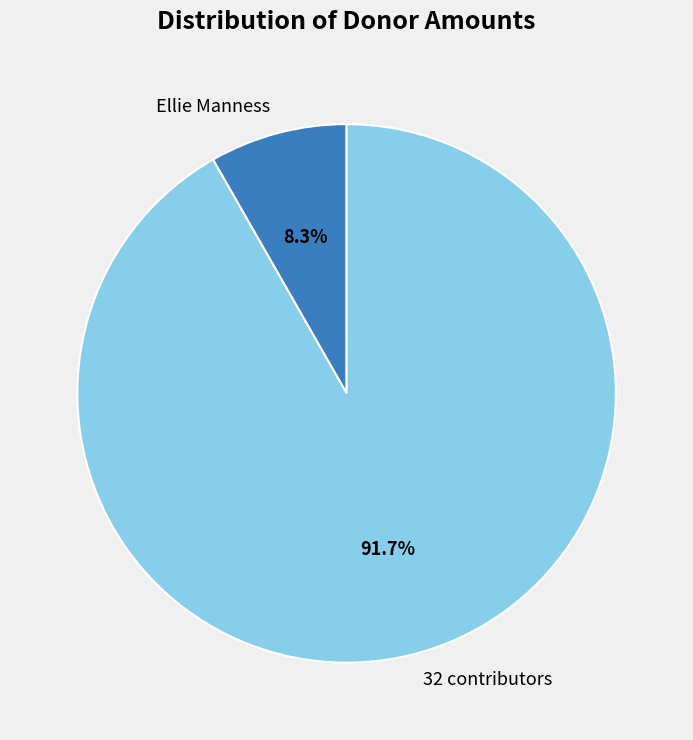

Does 32 contributors account for over 50% of the chart?

Yes